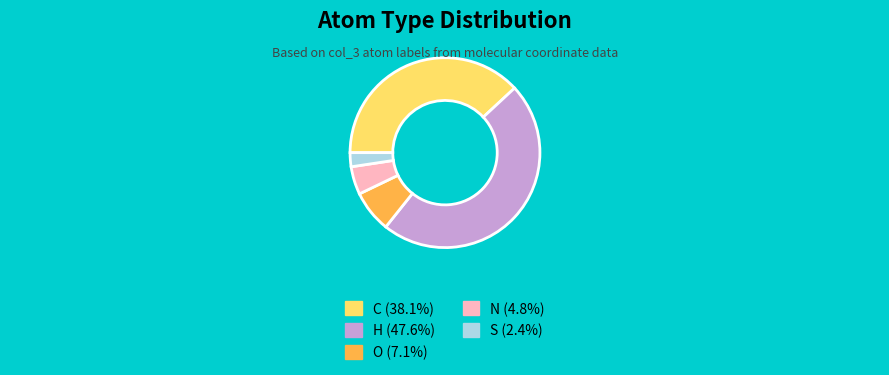

Do C and O together represent more than half of the pie?

No